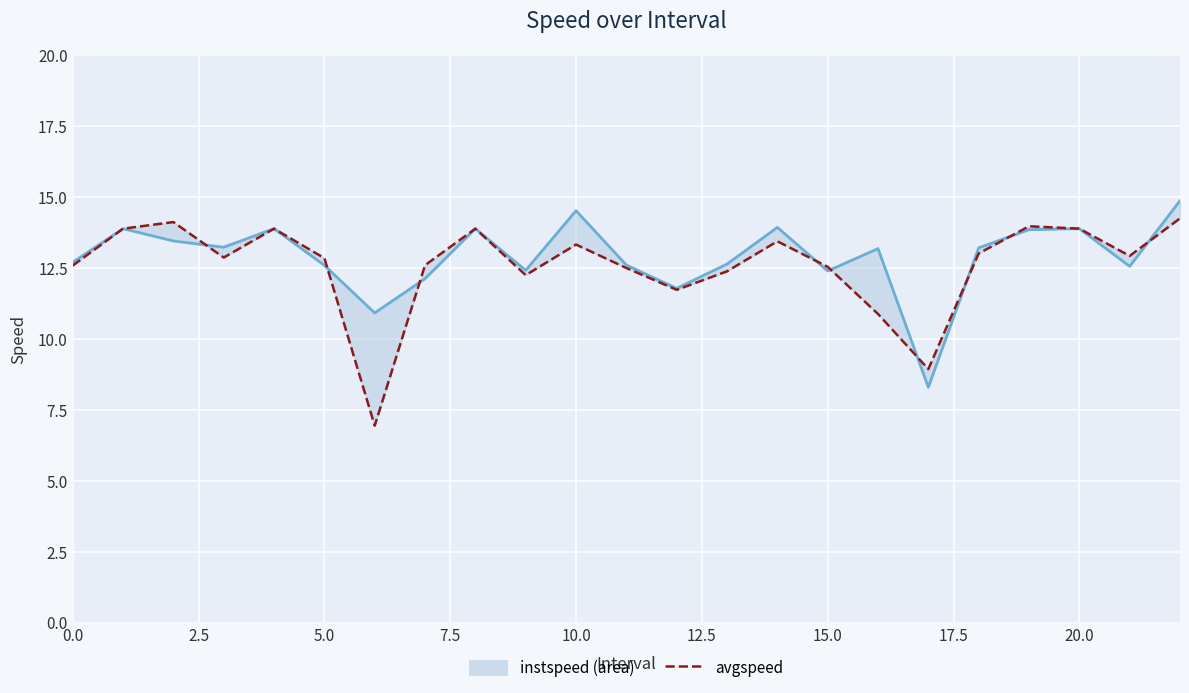

Is the value of avgspeed at 2.5 greater than the value of instspeed at 18?

Yes